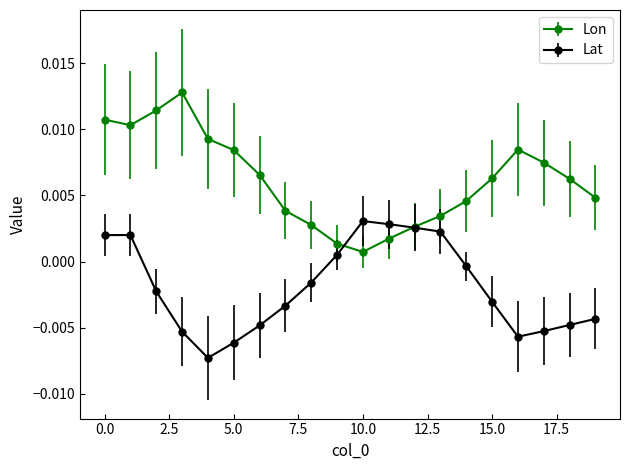

At how many categories does at least one series exceed 0?

20